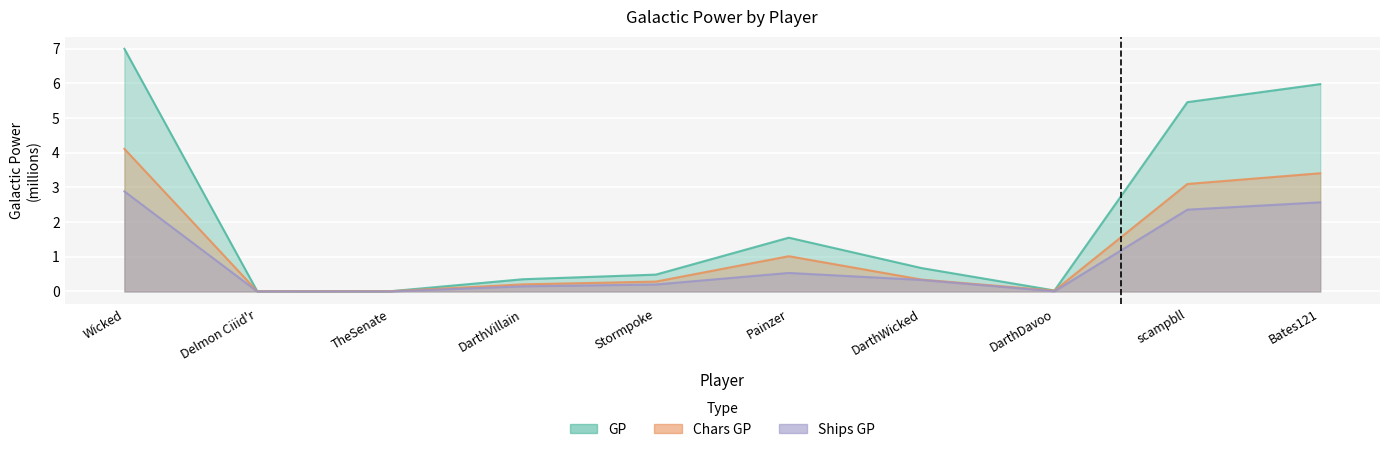

Is it true that Chars GP equals 0.3 at DarthWicked?

True